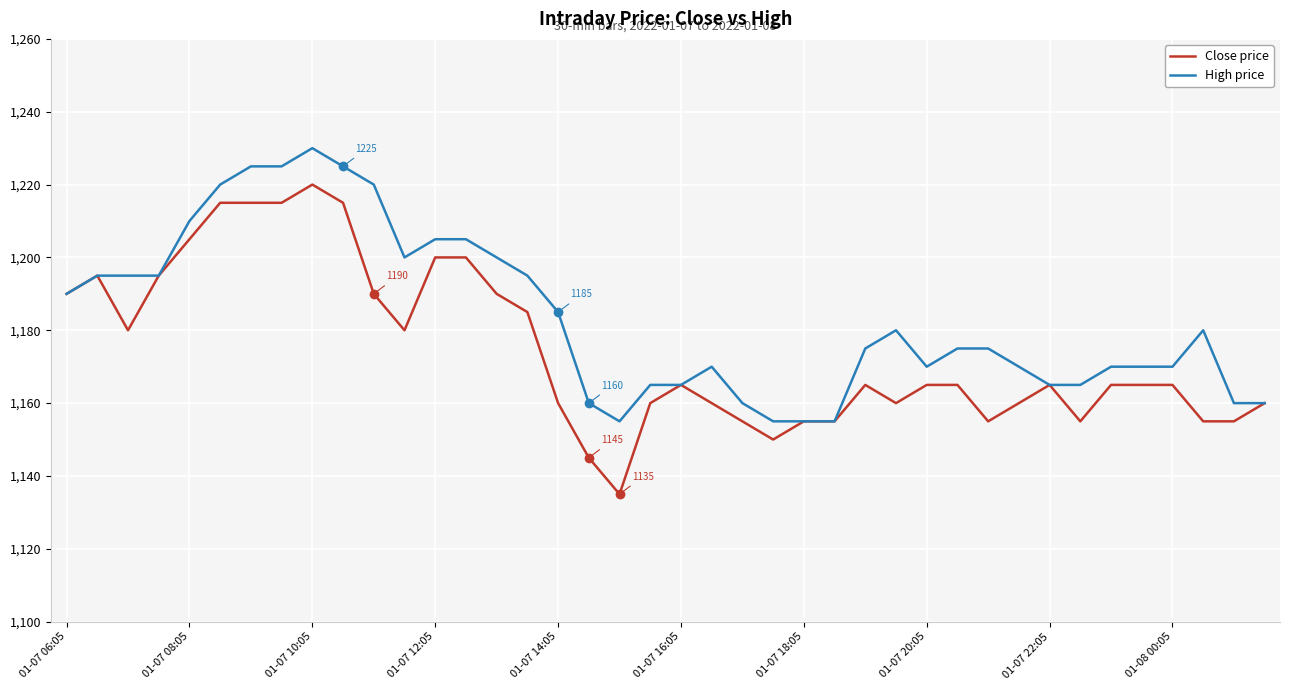

Rank the series by their maximum value, from highest to lowest.

High price, Close price